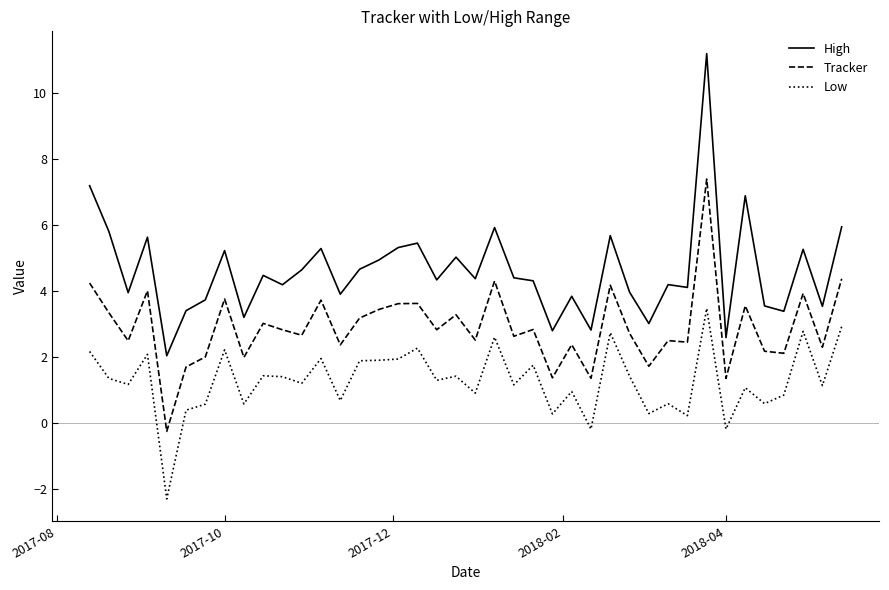

What is the difference between the maximum and minimum values in the High series?

9.1